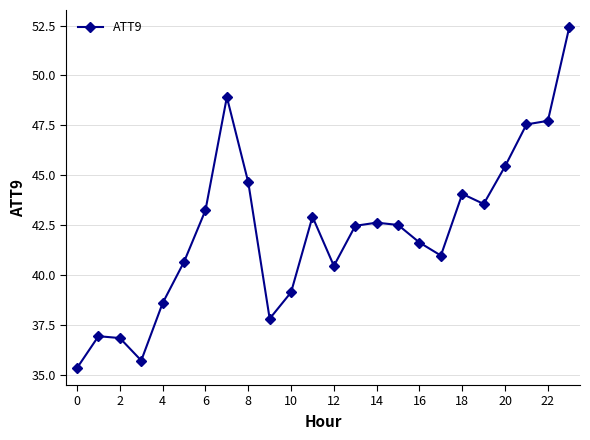

Reading right to left, list all the values displayed in this chart.

52.4	47.7	47.5	45.5	43.6	44.1	41.0	41.6	42.5	42.6	42.5	40.5	42.9	39.1	37.8	44.6	48.9	43.2	40.7	38.6	35.7	36.9	36.9	35.4